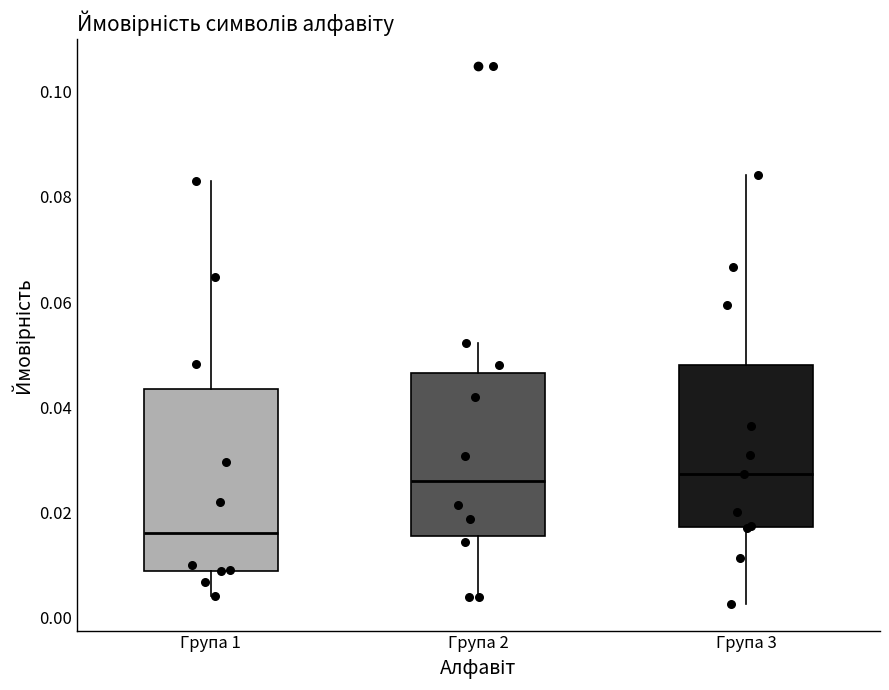

Reading left to right, read every box against the y-axis: the position of its median line, the range the box covers, and the ends of its whiskers. The values are not printed on the chart, so give them approximately, as read against the axis.

Група 1: median 0.016, box 0.008 to 0.044, whiskers 0.004 to 0.082
Група 2: median 0.026, box 0.016 to 0.046, whiskers 0.004 to 0.052
Група 3: median 0.028, box 0.018 to 0.048, whiskers 0.002 to 0.084